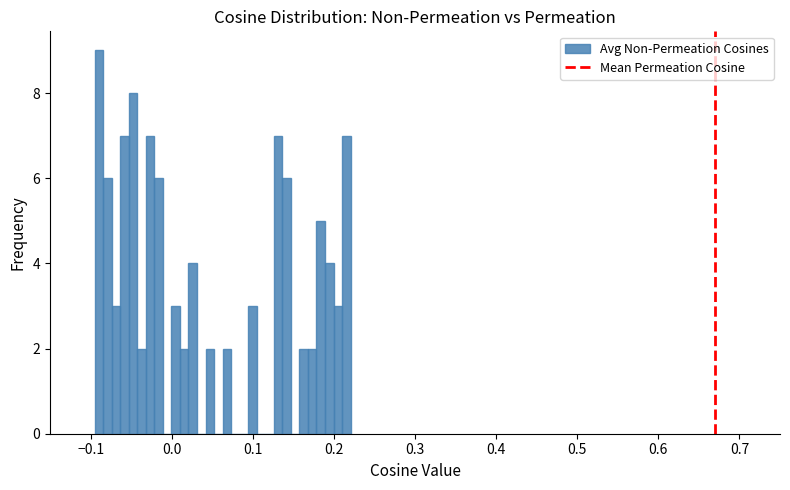

Read against the x-axis, roughly where is the centre of the tallest bar?

-0.09